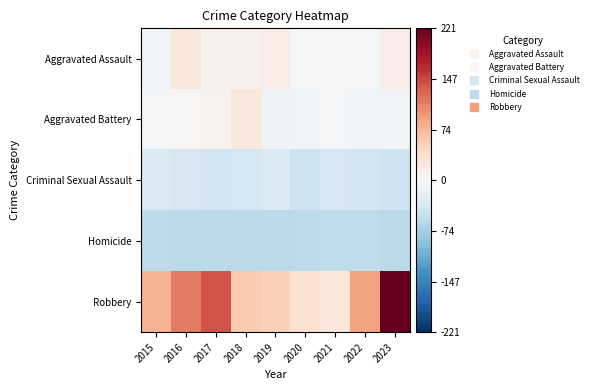

Which series has the largest range (max minus min)?

Robbery